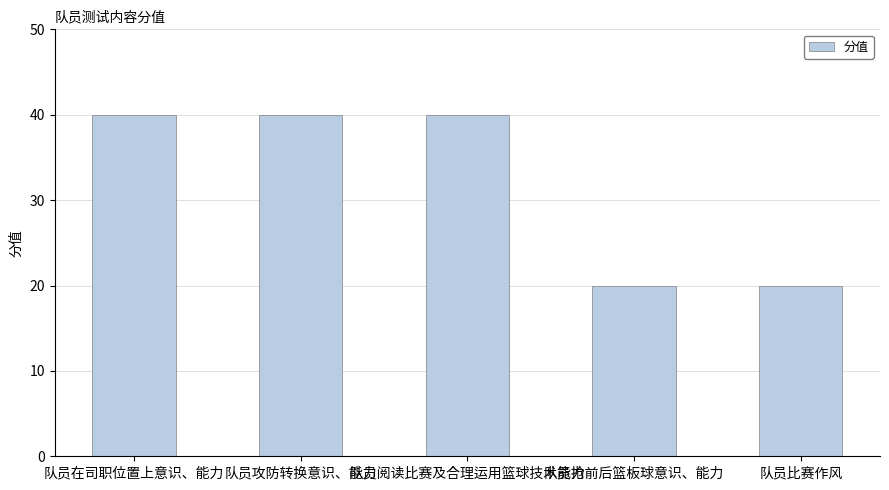

Which has a higher value, 队员比赛作风 or 队员阅读比赛及合理运用篮球技术能力?

队员阅读比赛及合理运用篮球技术能力